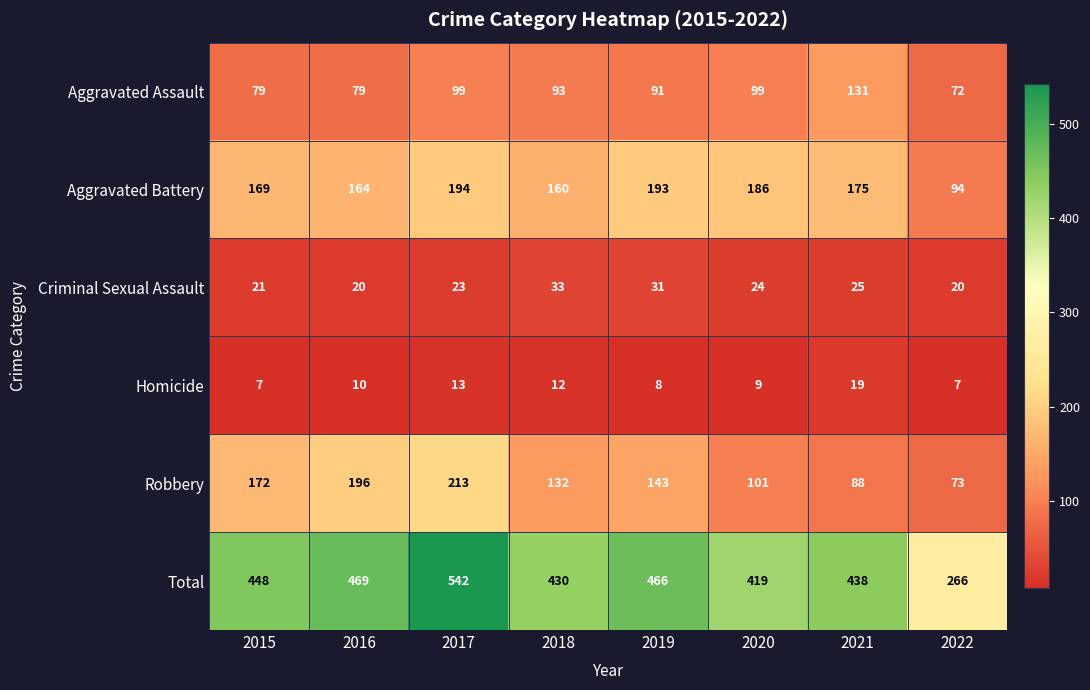

List the labels in order of Robbery value, largest first.

2017, 2016, 2015, 2019, 2018, 2020, 2021, 2022